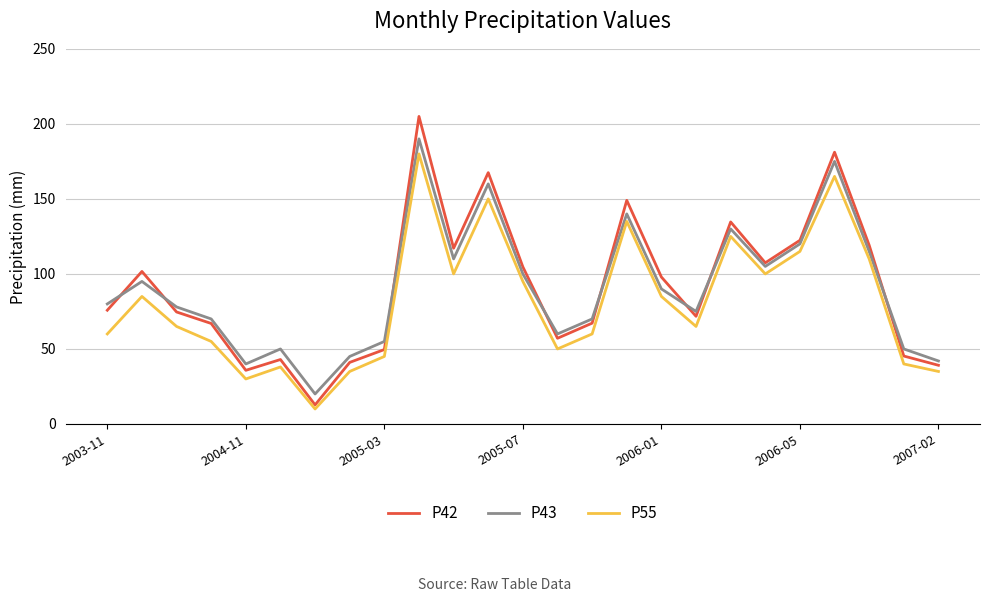

What are all the series names shown in the legend?

P42, P43, P55